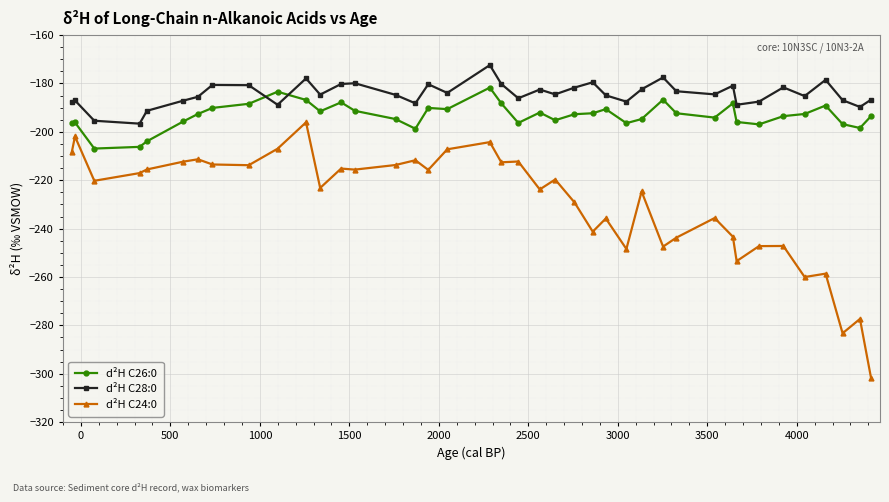

What are all the series names shown in the legend?

d²H C26:0, d²H C28:0, d²H C24:0